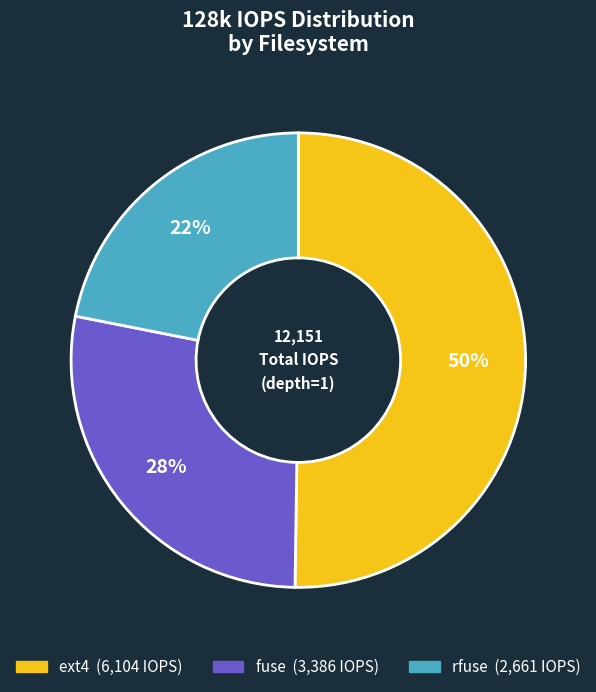

To the nearest percent, what percentage of the pie is ext4?

50%